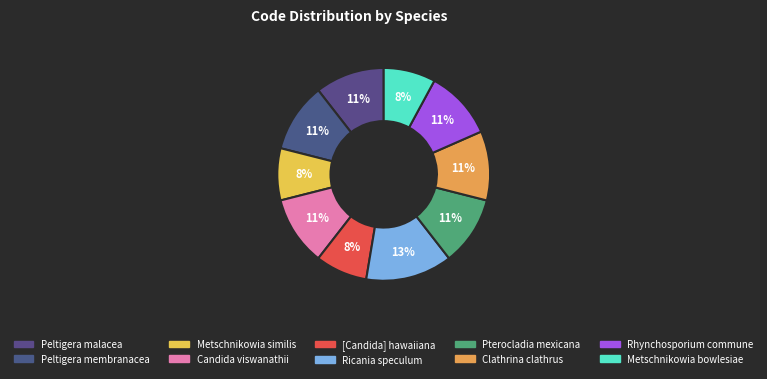

Which category has the biggest portion of the pie?

Ricania speculum